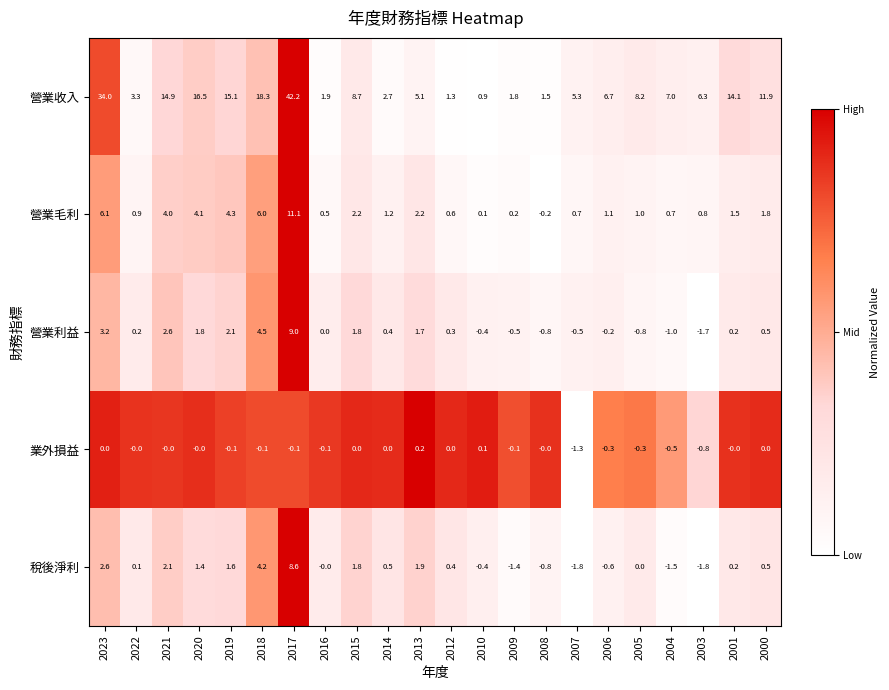

What is the total value across all series at 2014?

4.8